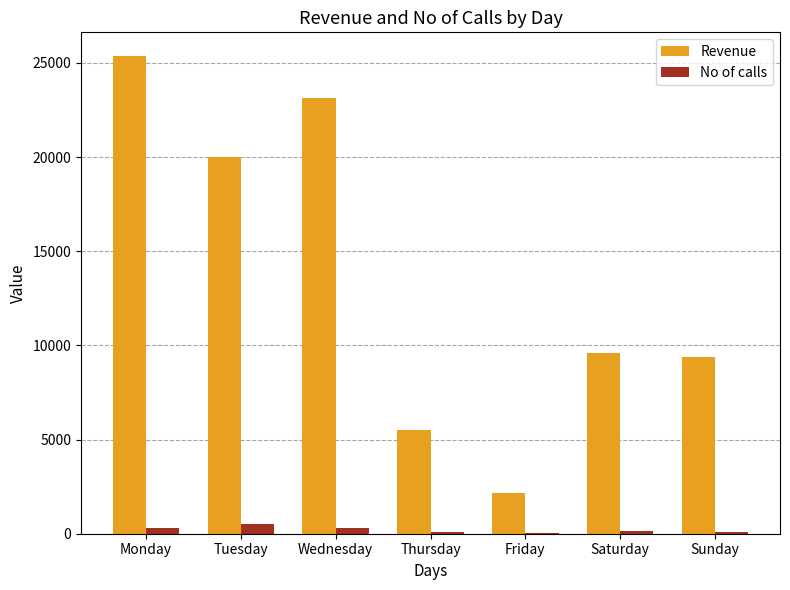

Which series has the largest total across all categories?

Revenue